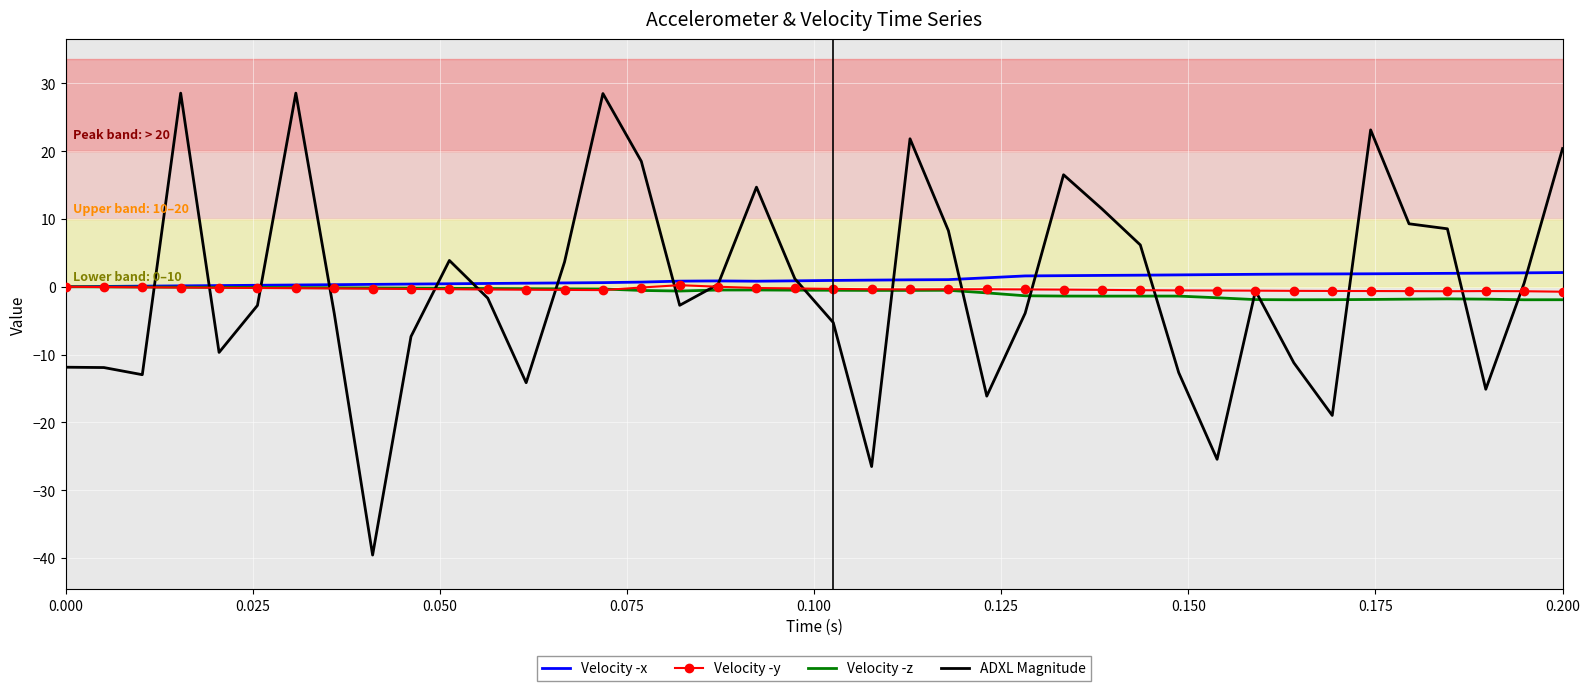

Which series has the largest range (max minus min)?

ADXL Magnitude